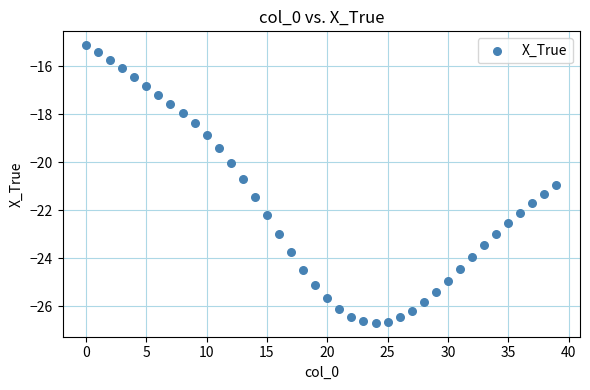

What is the range of Y values (max minus min)?

11.6